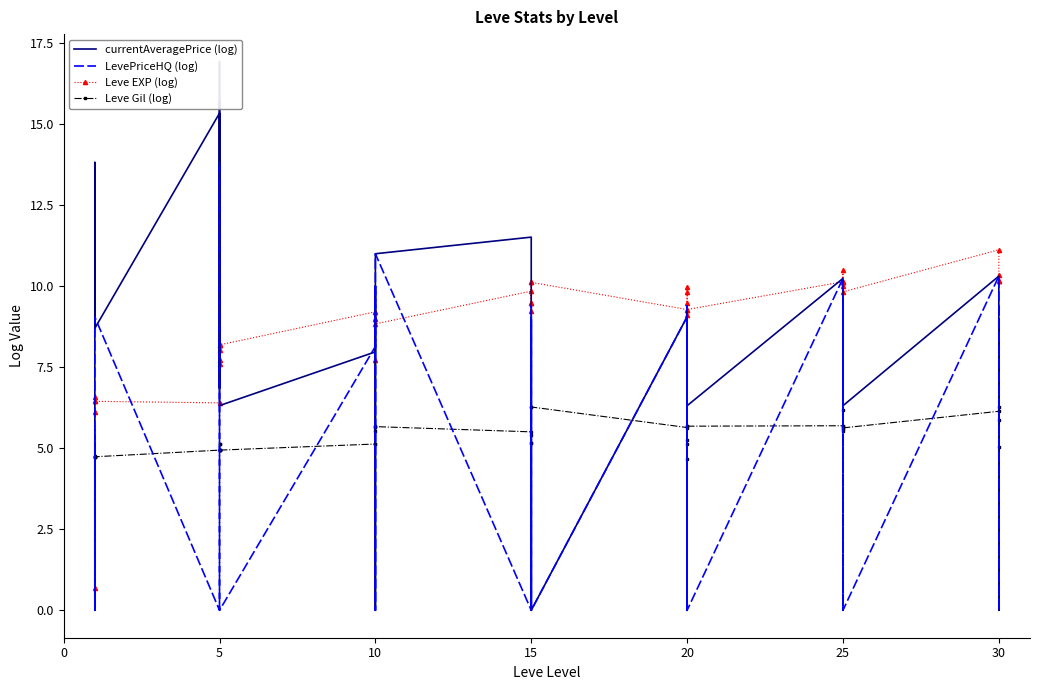

Is it true that Leve Gil (log) equals 8.3 at 20?

False